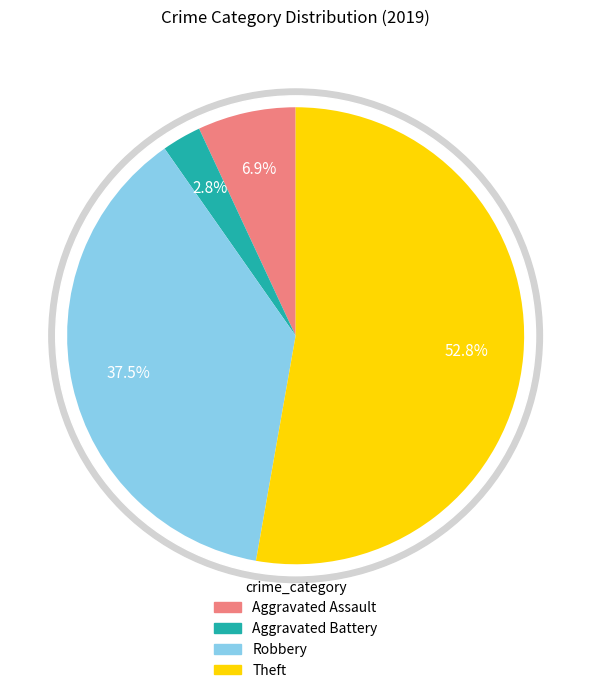

To the nearest percent, what portion does Aggravated Assault represent?

7%